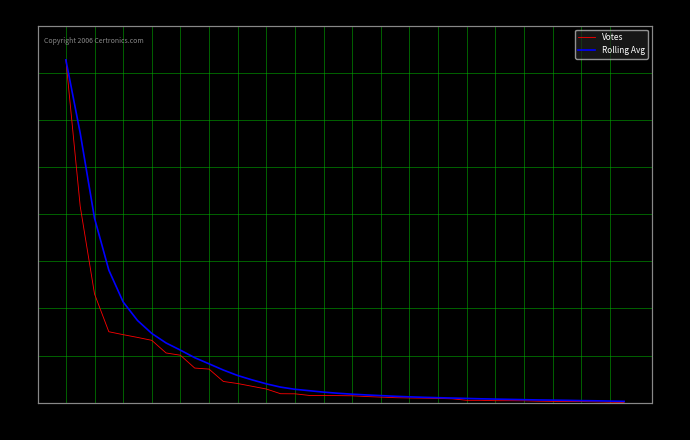

At which label does Votes first exceed 76?

18:33